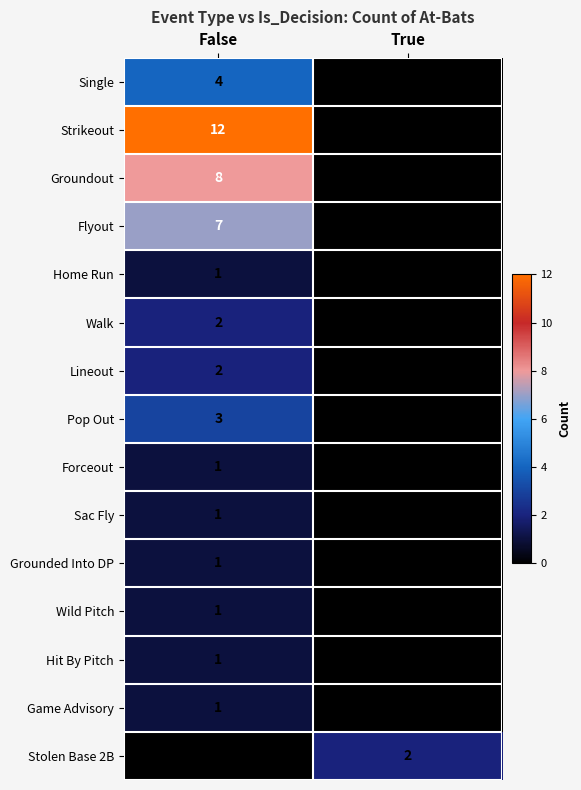

Reading right to left, what are all the values shown in this chart?

Single: True=0	False=4
Strikeout: True=0	False=12
Groundout: True=0	False=8
Flyout: True=0	False=7
Home Run: True=0	False=1
Walk: True=0	False=2
Lineout: True=0	False=2
Pop Out: True=0	False=3
Forceout: True=0	False=1
Sac Fly: True=0	False=1
Grounded Into DP: True=0	False=1
Wild Pitch: True=0	False=1
Hit By Pitch: True=0	False=1
Game Advisory: True=0	False=1
Stolen Base 2B: True=2	False=0